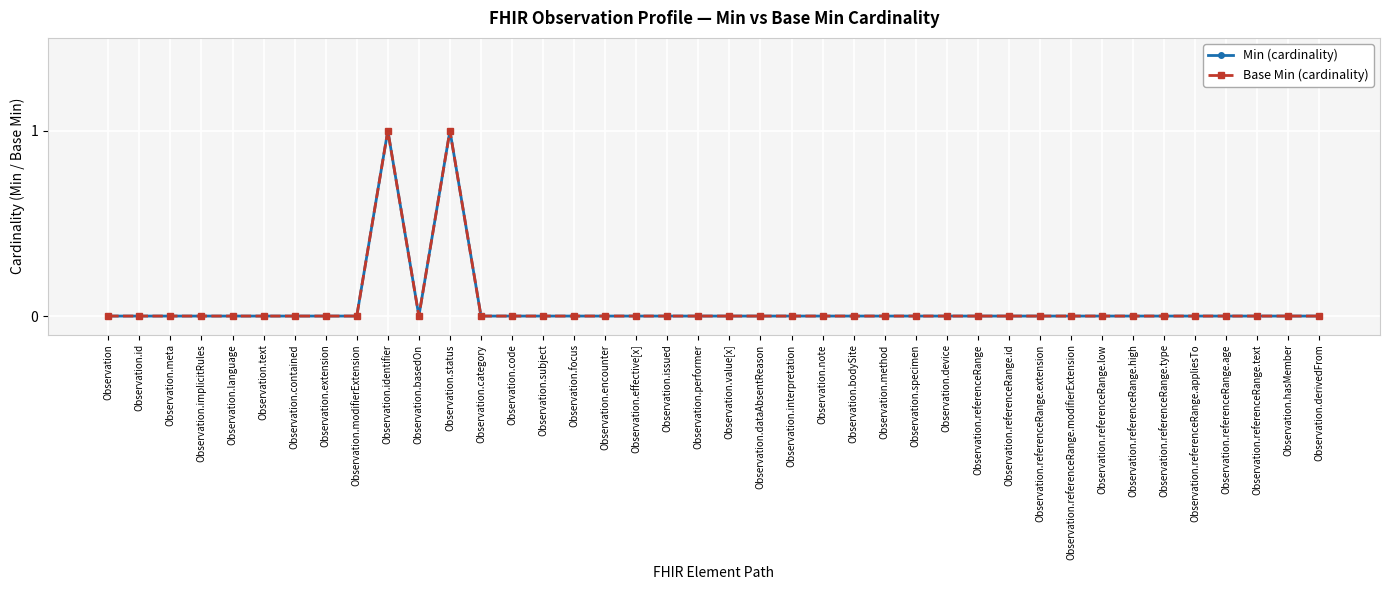

At which category is the sum across all series the highest?

Observation.identifier